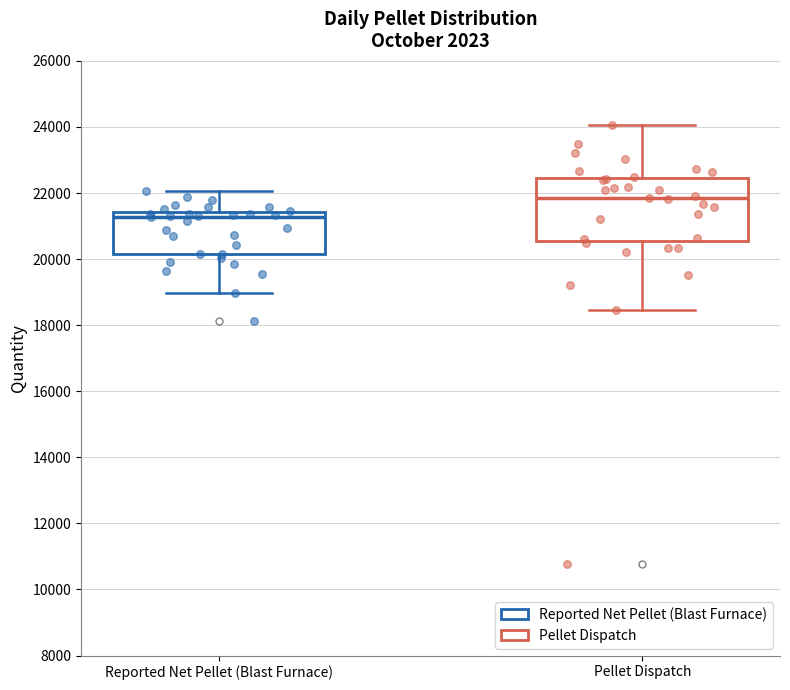

Where is the upper edge of the box for Pellet Dispatch on the y-axis? The values are not printed on the chart, so give them approximately, as read against the axis.

22400